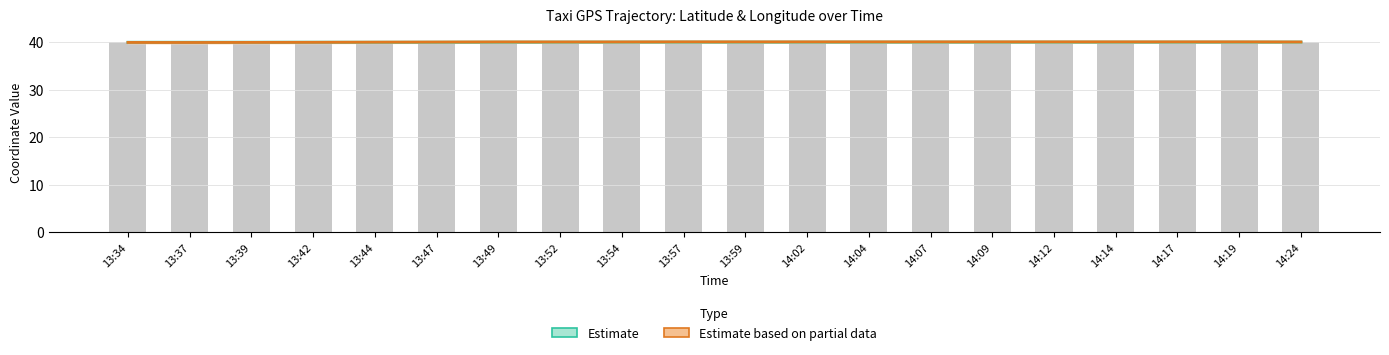

True or false: Estimate has a value of 66.7 at 14:17.

False